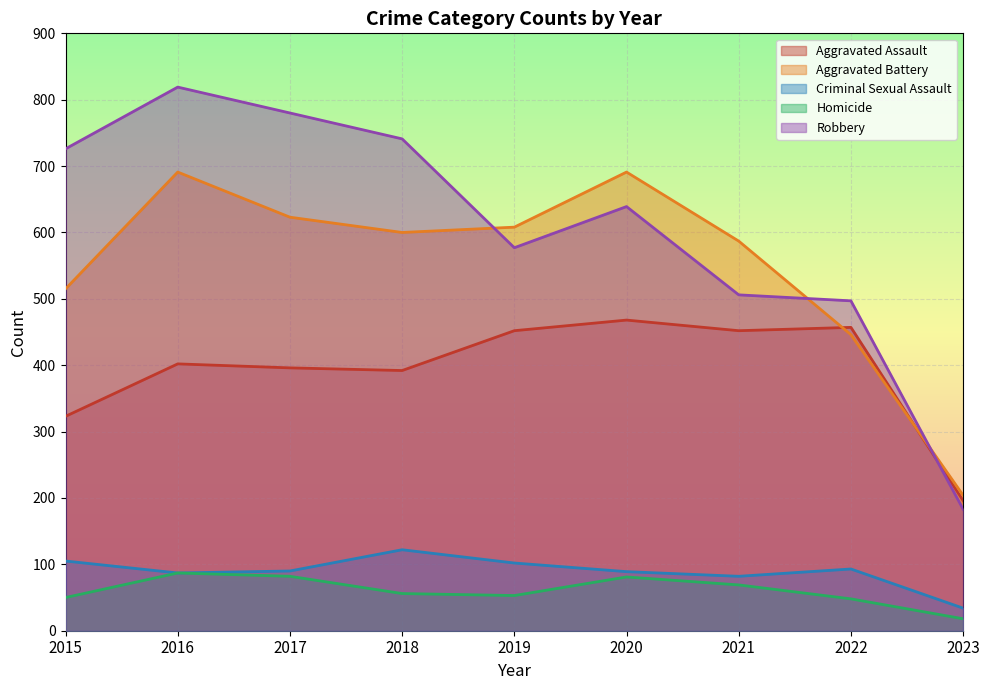

Which series has the largest range (max minus min)?

Robbery